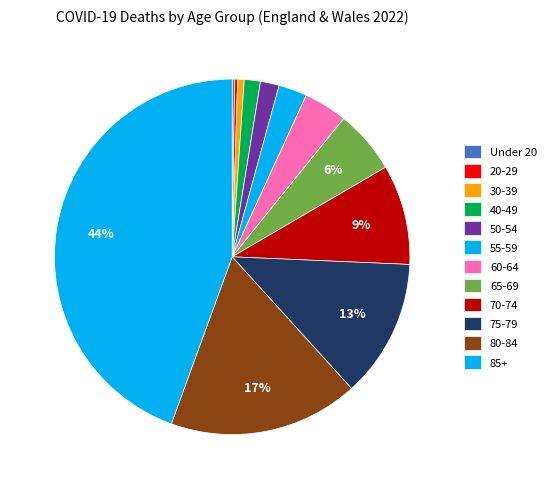

Is there a majority slice in this chart?

No